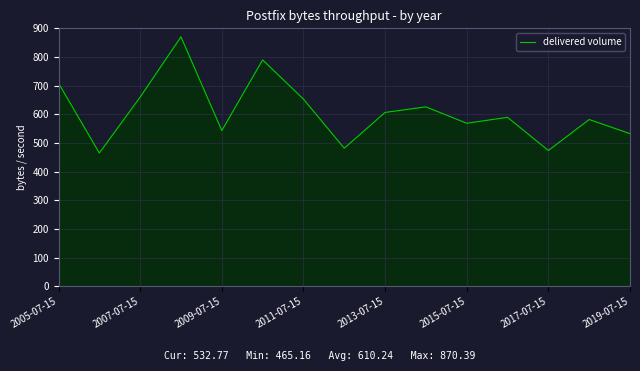

What is the smallest value displayed?

465.2